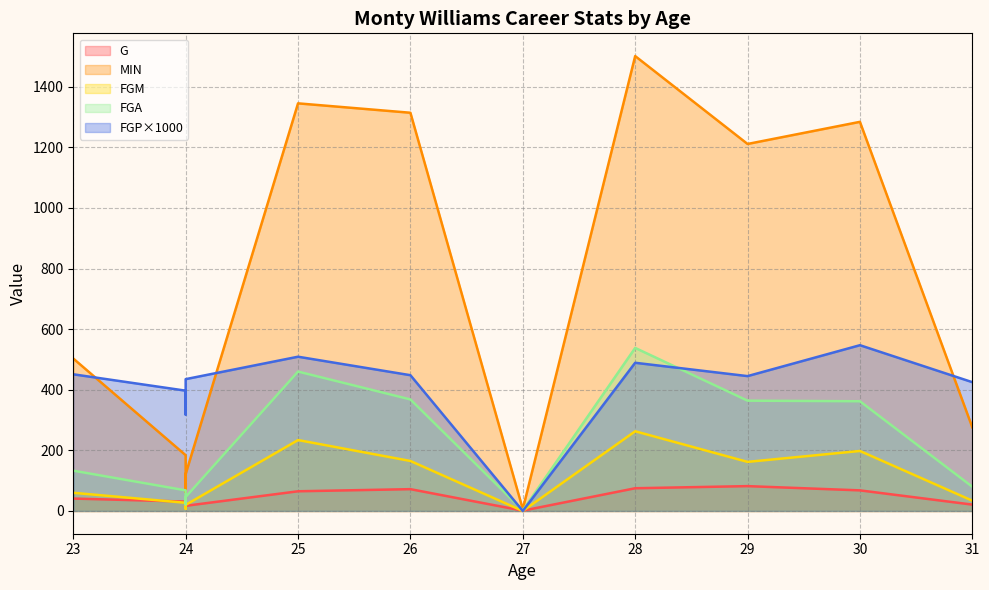

At which category does the chart reach its minimum across all series?

27